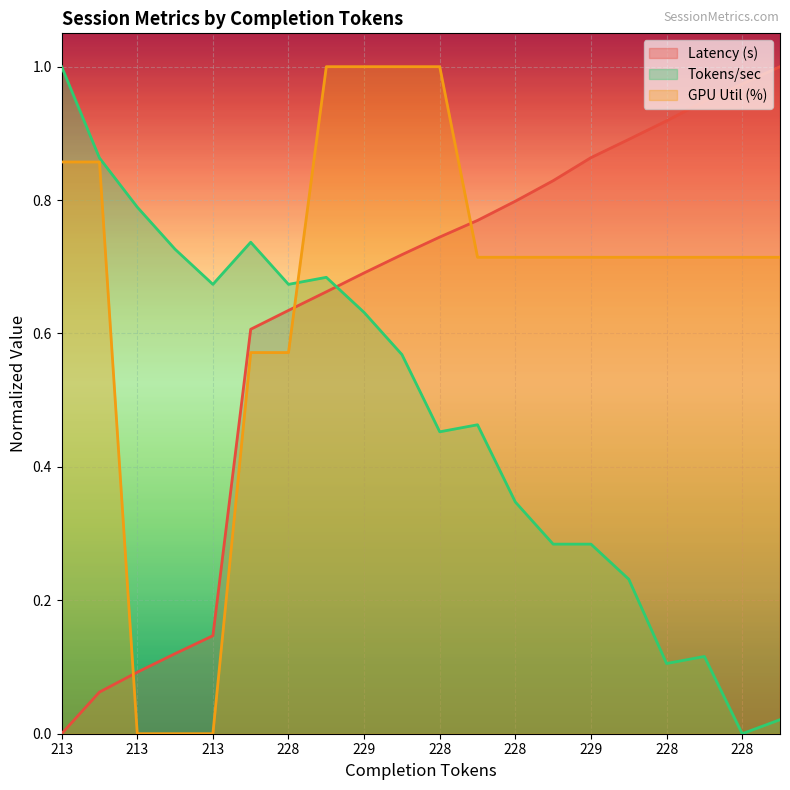

Where is latency_s nearest to the value 0?

213